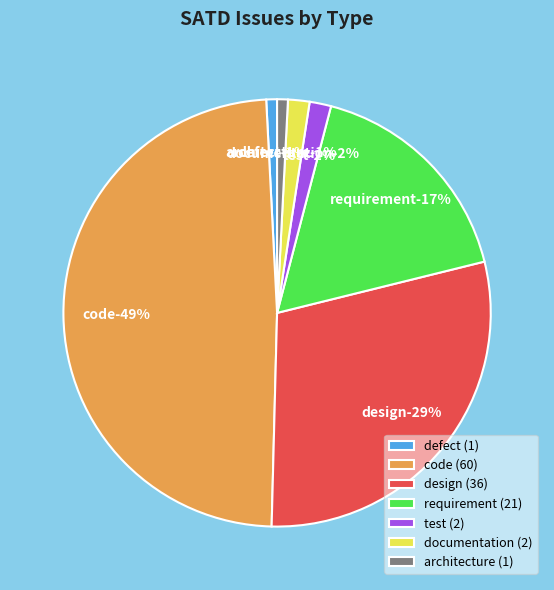

To the nearest percent, what is the difference between the code and test slice percentages?

47%